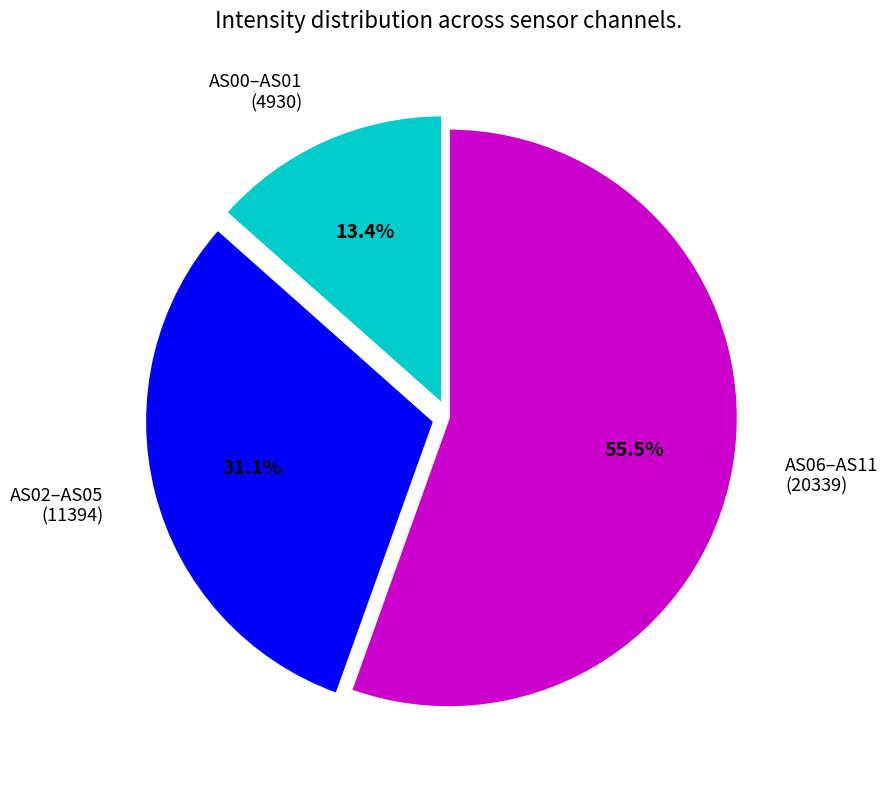

Rank the categories by value from highest to lowest.

AS06–AS11 (20339), AS02–AS05 (11394), AS00–AS01 (4930)